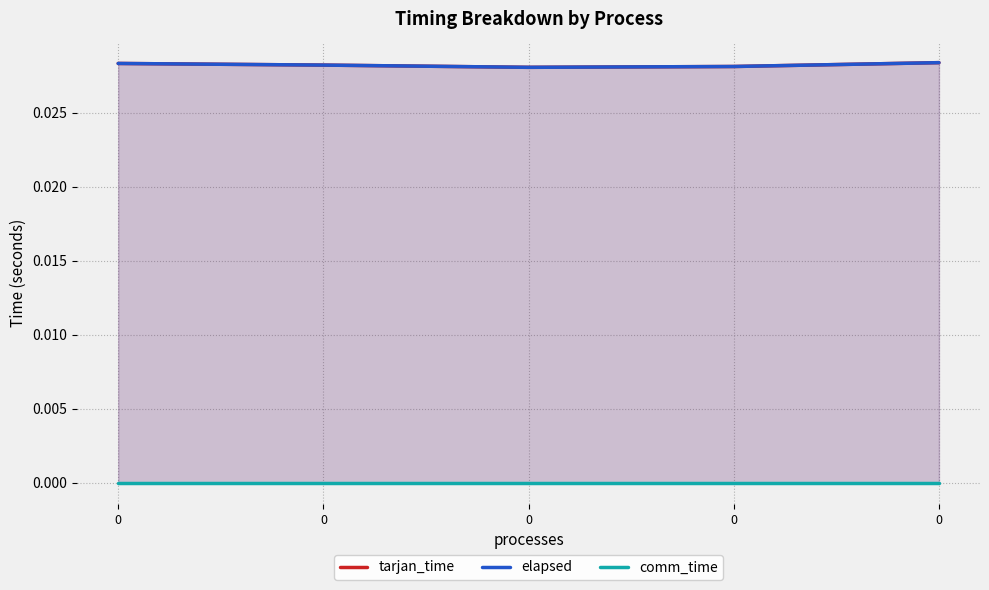

The value of comm_time at 0 is 0.0. True or false?

True